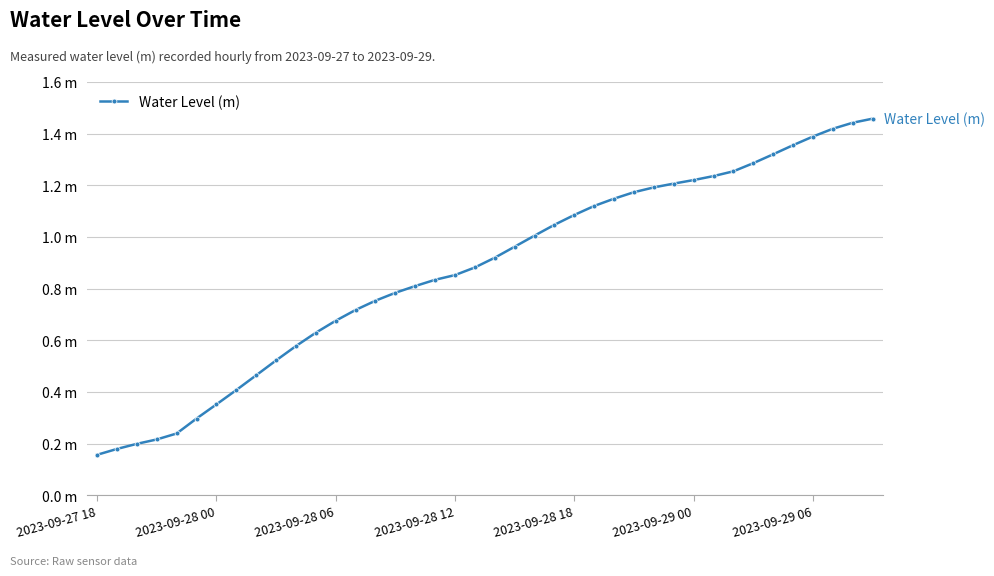

What is the average value?

0.9